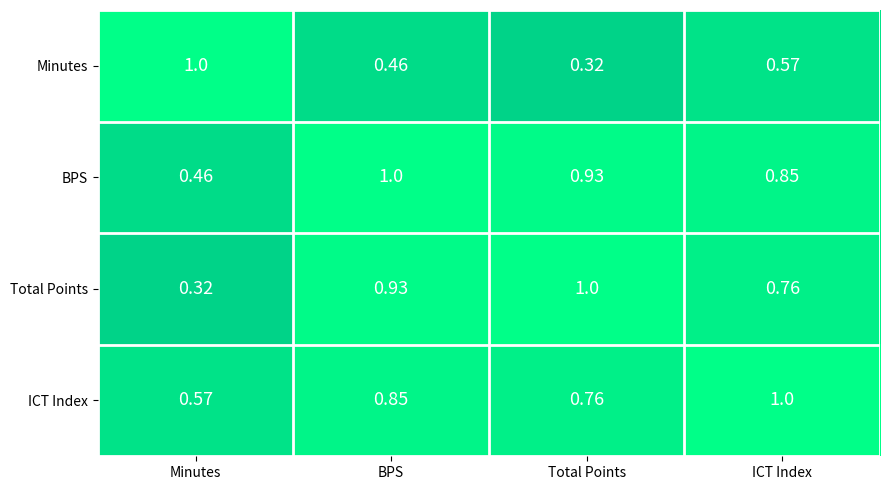

Rank the categories by ICT Index value from lowest to highest.

Minutes, Total Points, BPS, ICT Index